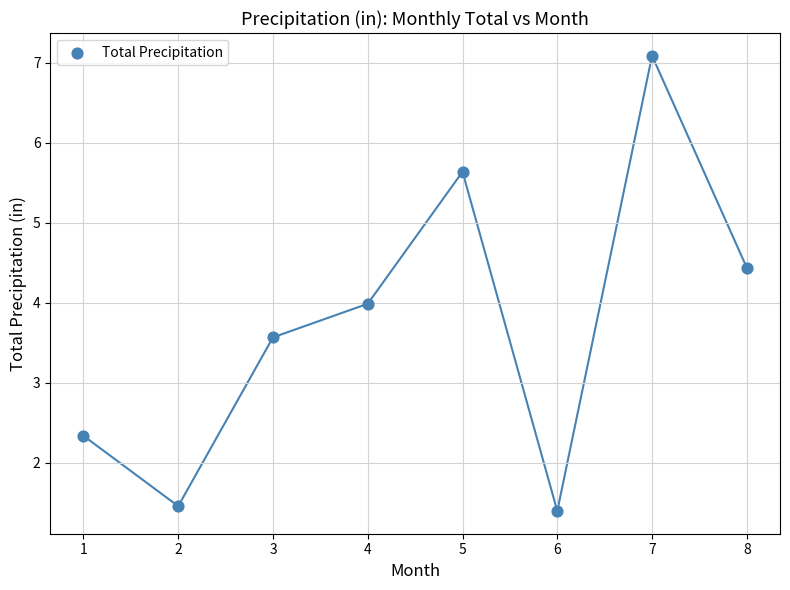

What is the average Y value?

3.7